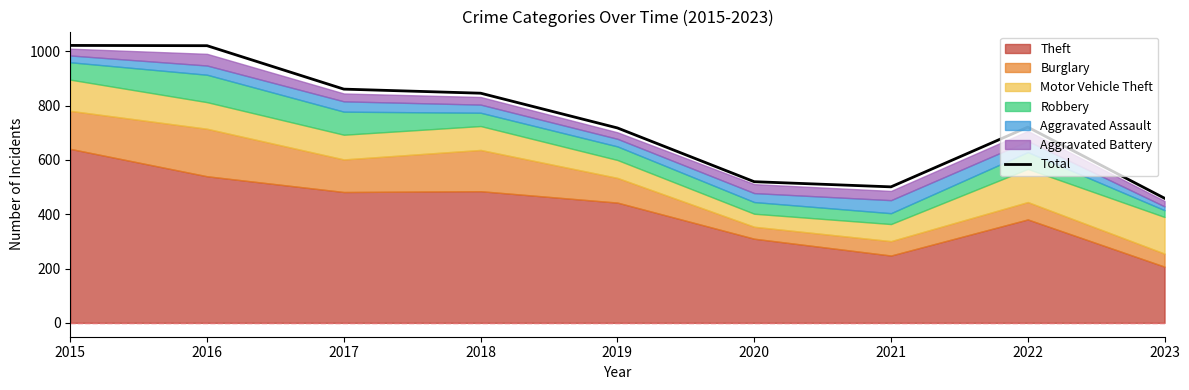

Rank the categories by value from lowest to highest.

2023, 2021, 2020, 2019, 2022, 2018, 2017, 2016, 2015